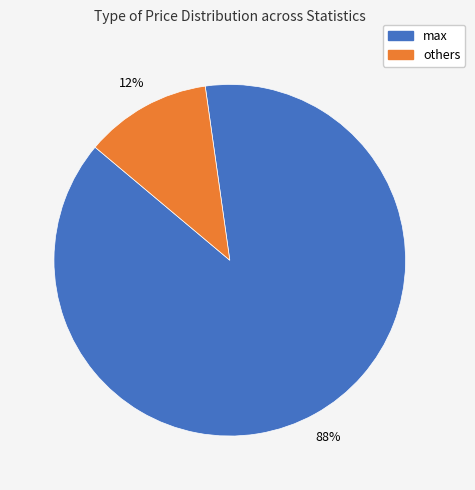

To the nearest percent, what is the average slice percentage?

50%